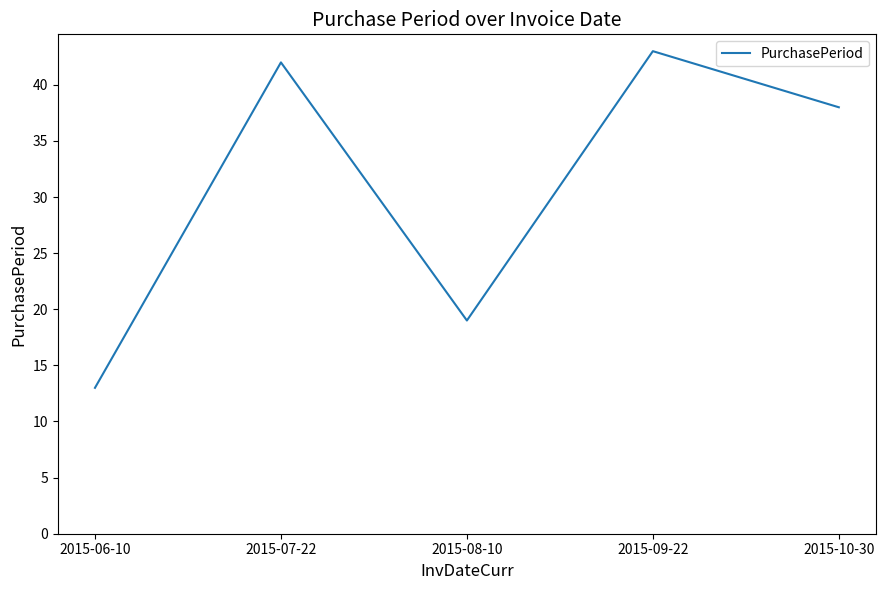

List the labels in order of value, largest first.

2015-09-22, 2015-07-22, 2015-10-30, 2015-08-10, 2015-06-10